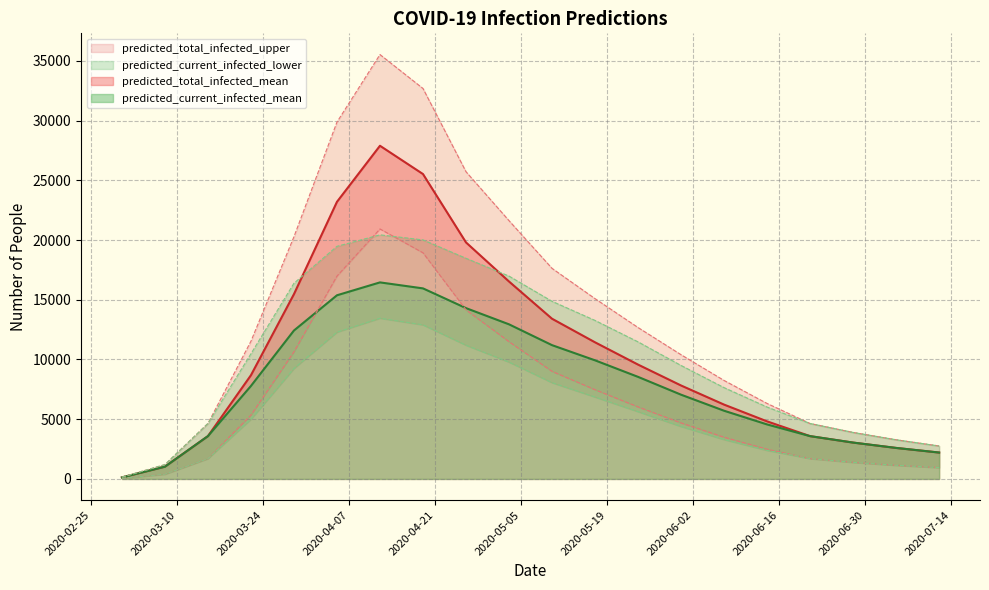

What is the difference between the maximum and second lowest values in the predicted_total_infected_upper series?

34322